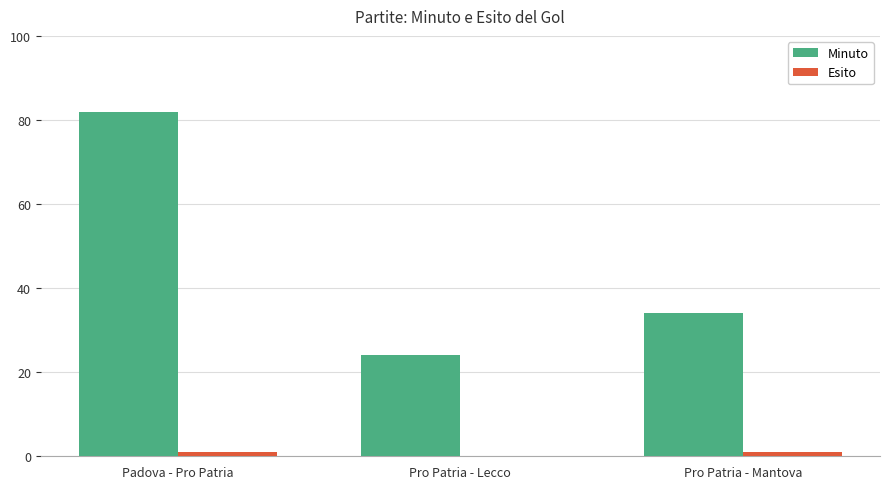

Between Padova - Pro Patria and Pro Patria - Mantova, which series saw the biggest shift?

Minuto